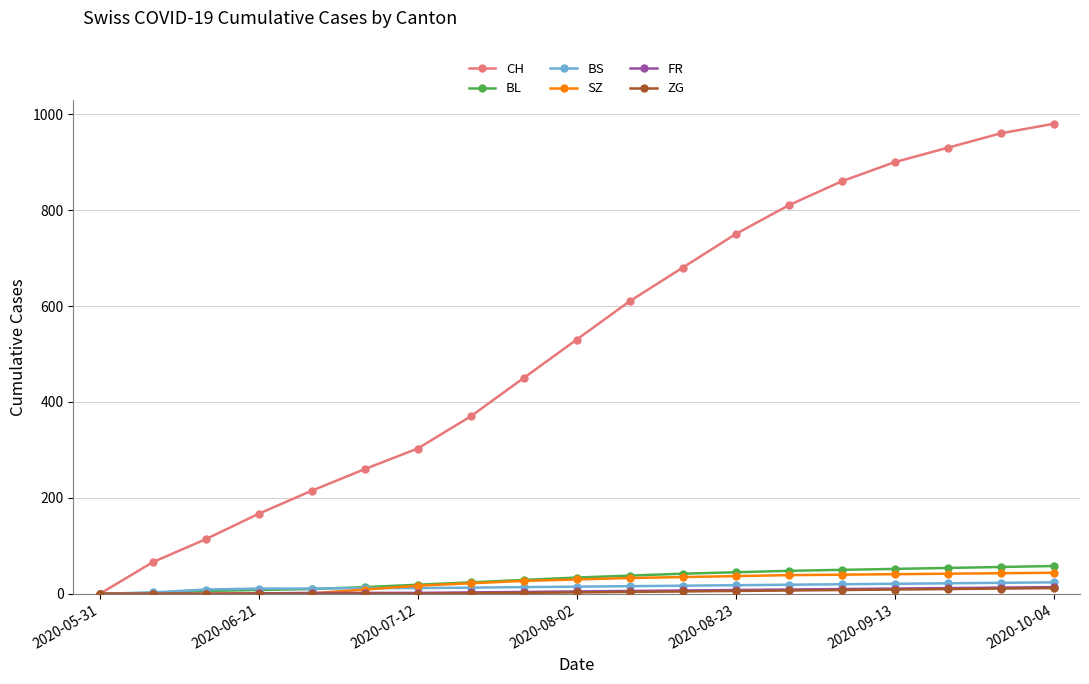

Which series has the widest spread of values?

CH